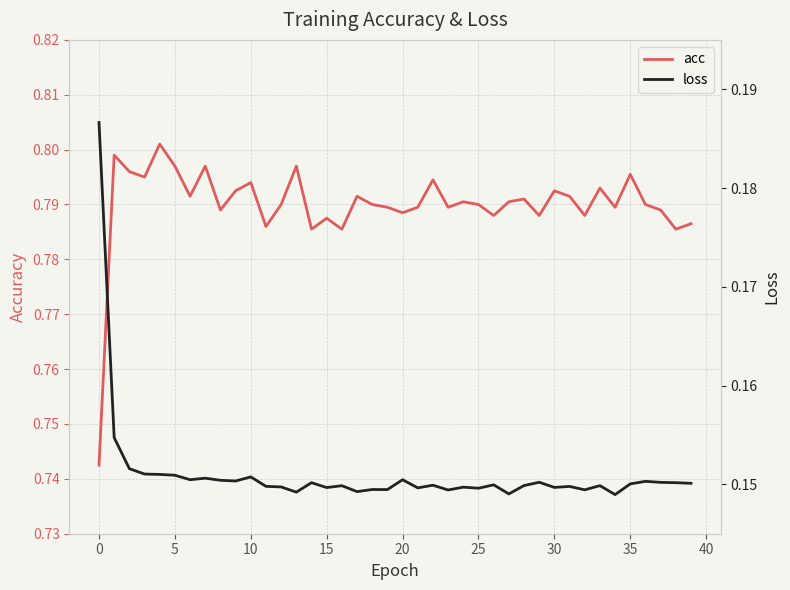

How many lines are shown in the chart?

2